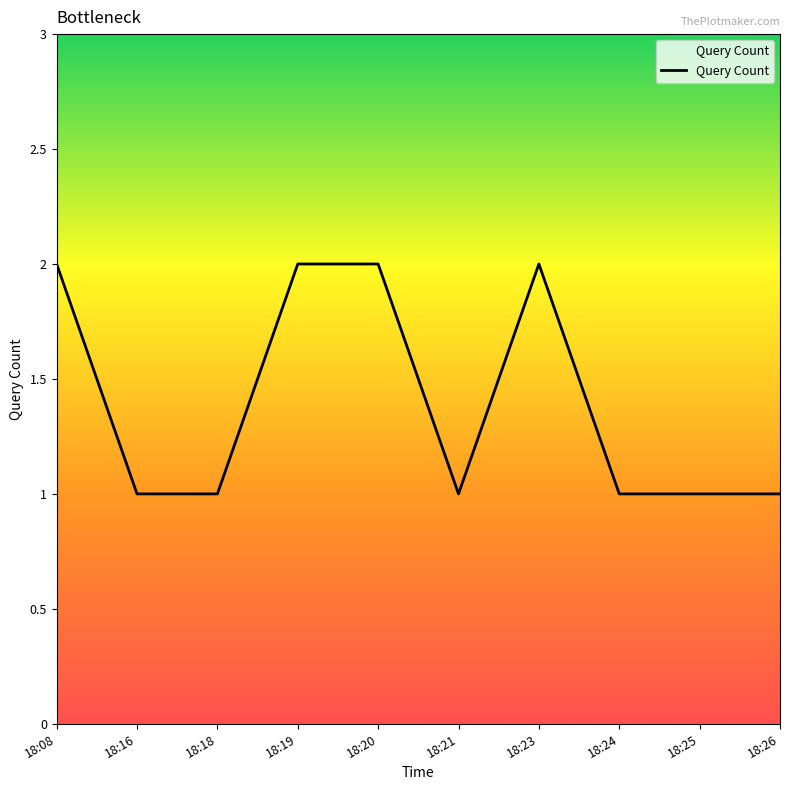

What is the difference between the maximum and minimum values?

1